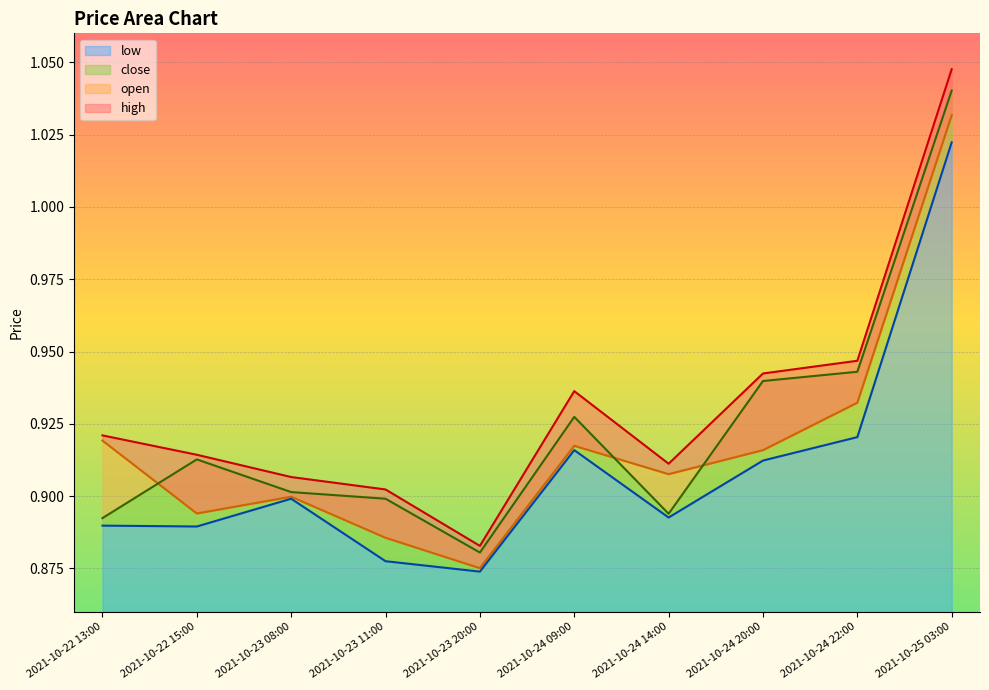

Does the chart display data point markers on the line(s)?

No